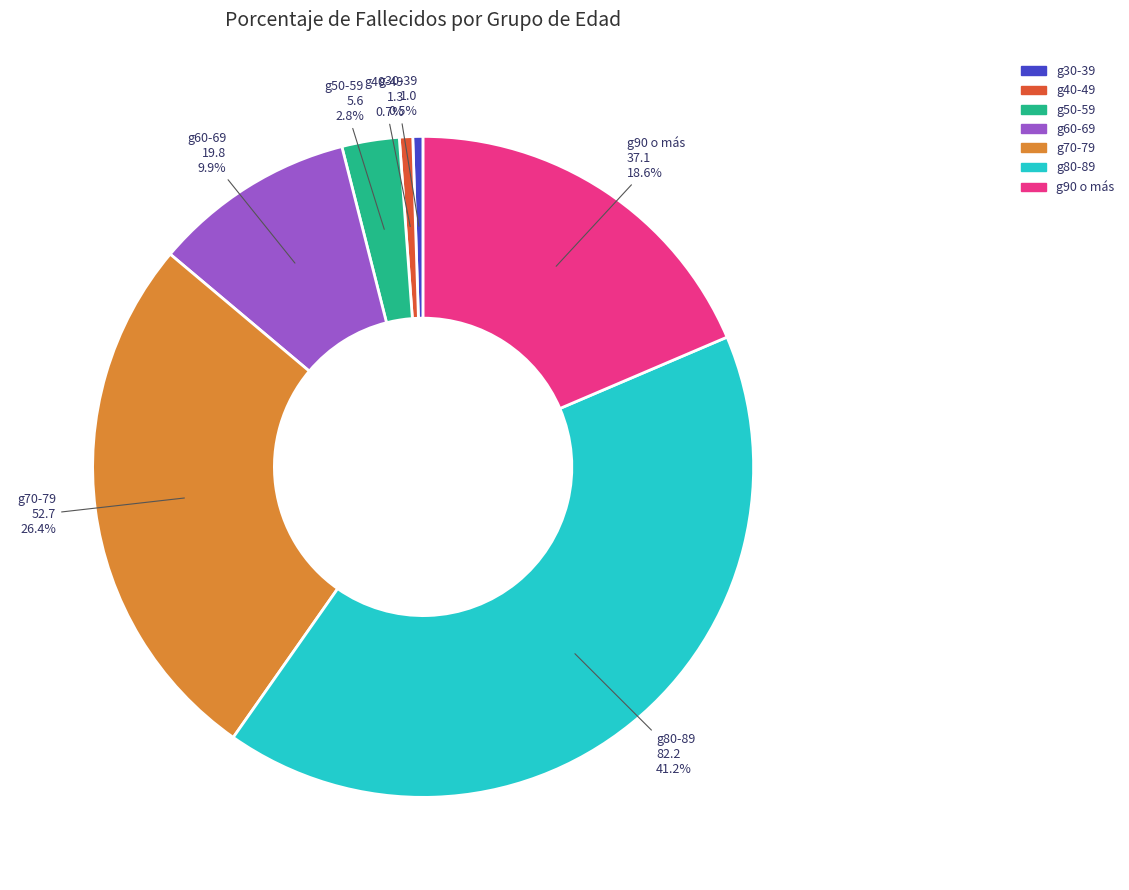

Is there a majority slice in this chart?

No